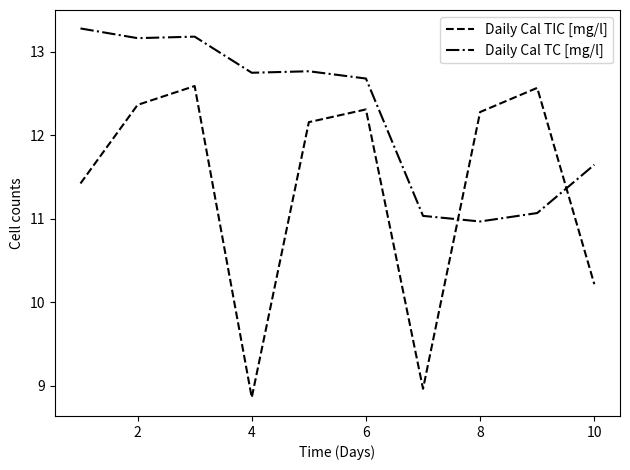

Rank the series by their average value, from lowest to highest.

Daily Cal TIC [mg/l], Daily Cal TC [mg/l]